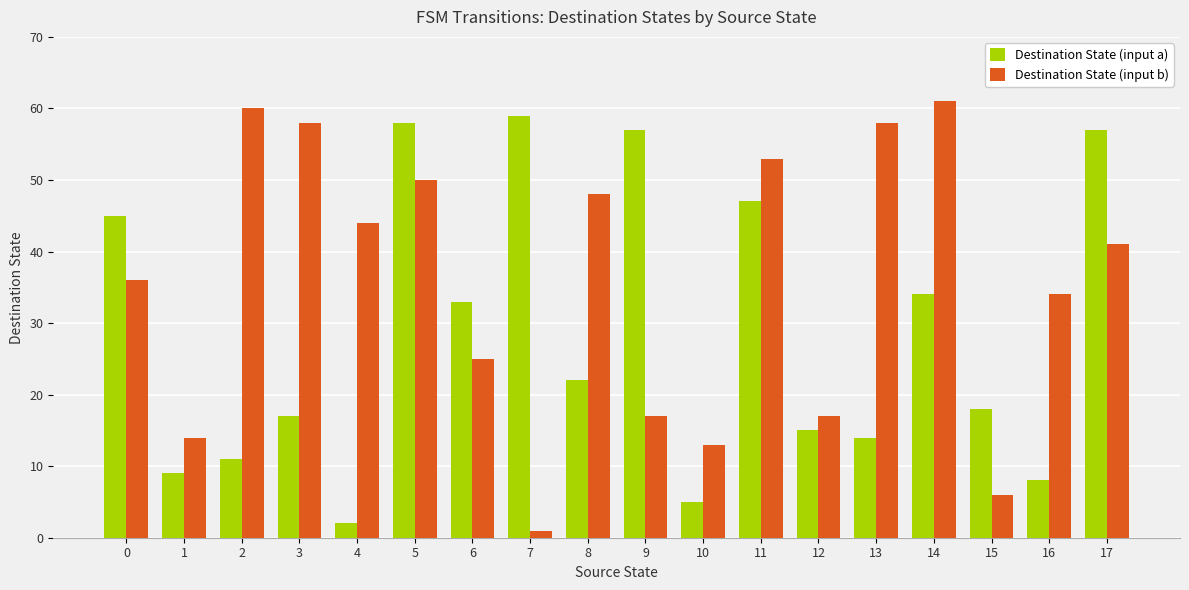

The value of Destination State (input b) at 6 is 25. True or false?

True